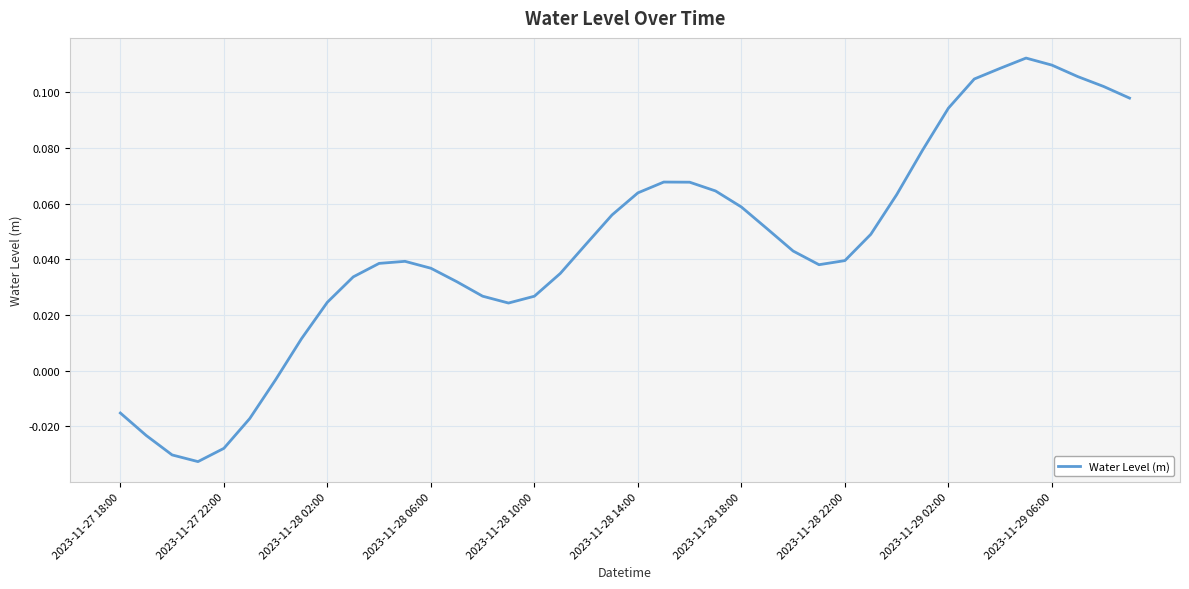

Reading left to right, what are all the values shown in this chart?

-0.0	-0.0	-0.0	-0.0	-0.0	-0.0	-0.0	0.0	0.0	0.0	0.0	0.0	0.0	0.0	0.0	0.0	0.0	0.0	0.0	0.1	0.1	0.1	0.1	0.1	0.1	0.1	0.0	0.0	0.0	0.0	0.1	0.1	0.1	0.1	0.1	0.1	0.1	0.1	0.1	0.1